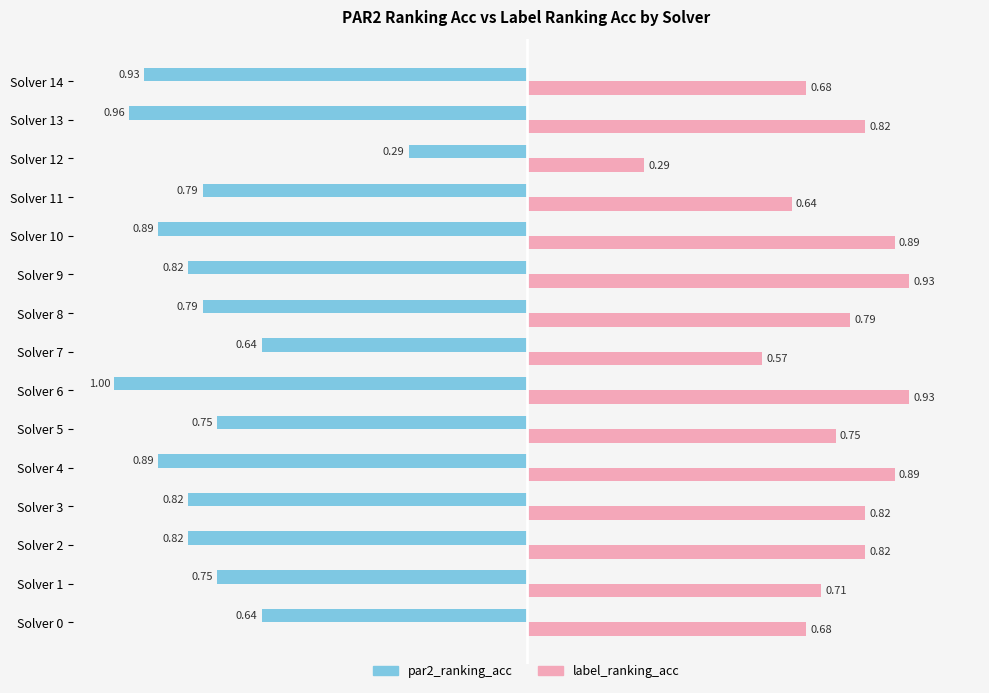

Rank the series by their maximum value, from lowest to highest.

label_ranking_acc, par2_ranking_acc